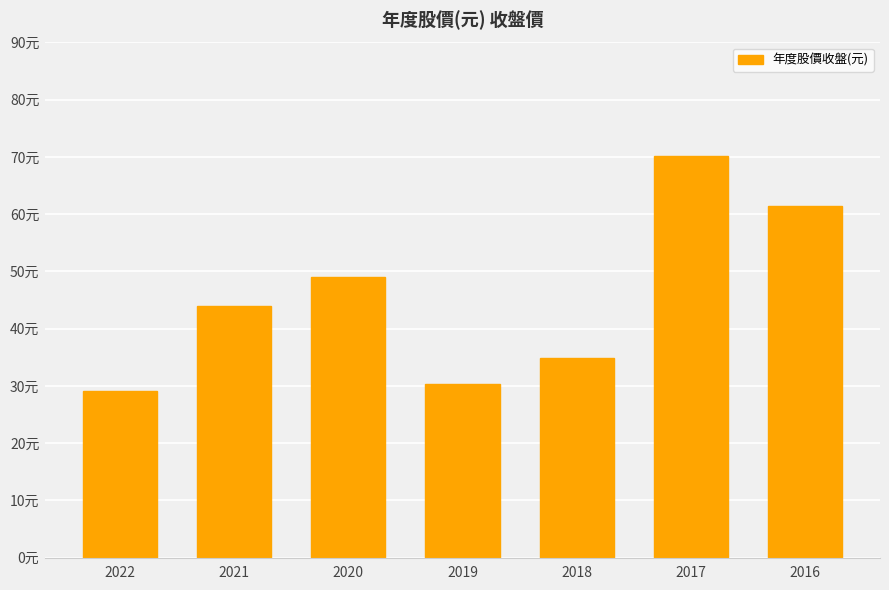

How many categories are shown in the chart?

7